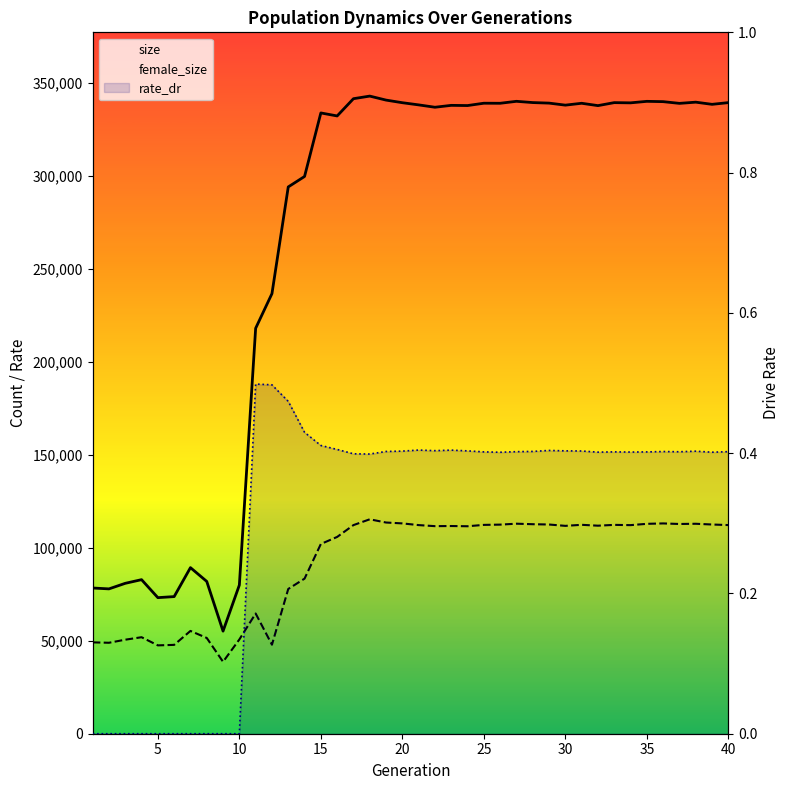

Between 35 and 21, which series saw the biggest shift?

size